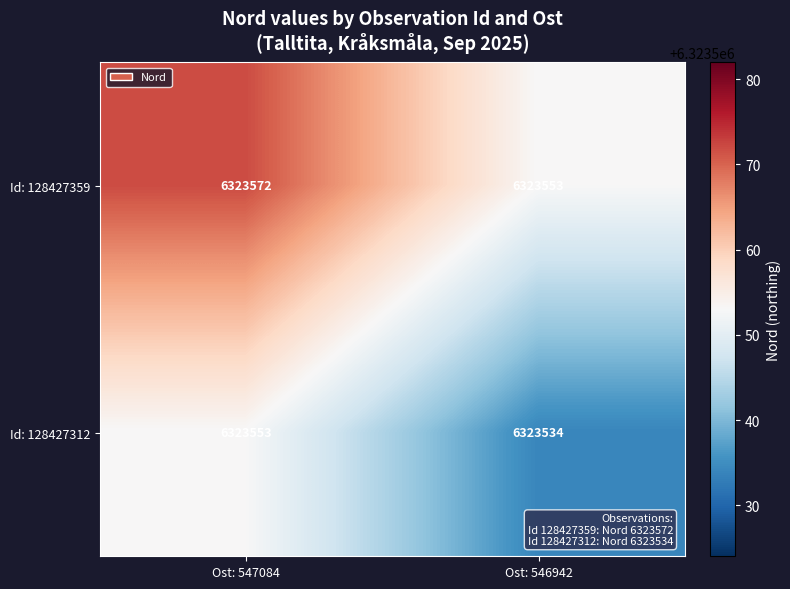

What is the difference between the Id: 128427359 values at Ost: 546942 and Ost: 547084?

19